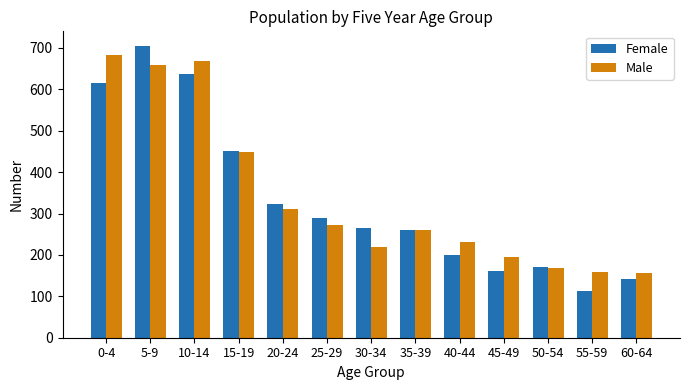

What is the difference between the maximum and minimum values in the Male series?

526